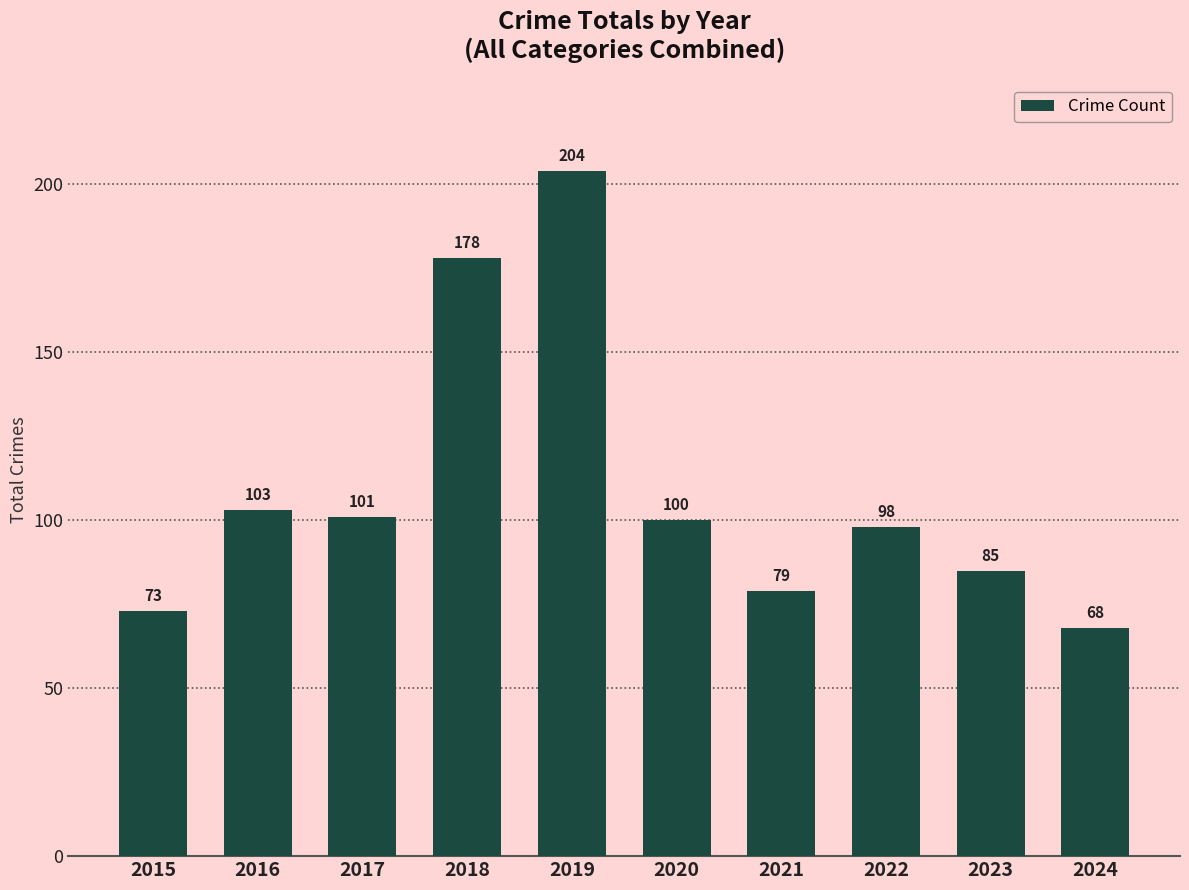

Where is the data nearest to the value 136?

2016